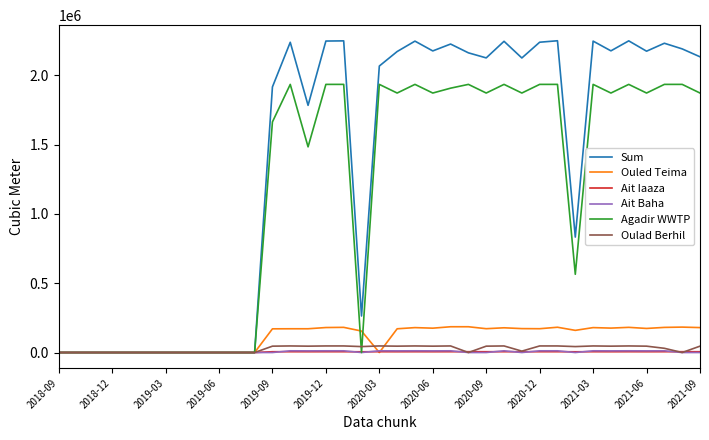

Which series has the largest range (max minus min)?

Sum